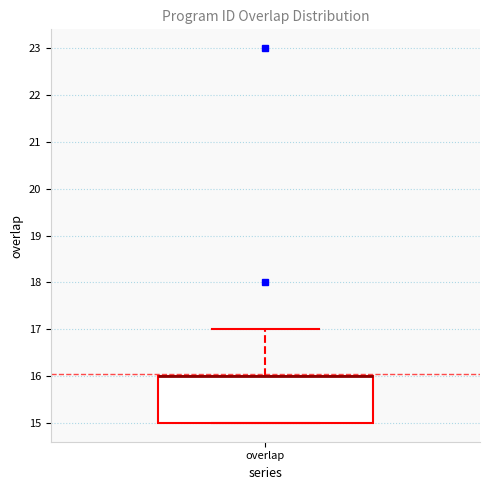

Read this box plot against the y-axis: the position of the median line, the range covered by the box, and the ends of both whiskers. The values are not printed on the chart, so give them approximately, as read against the axis.

median 16 (drawn on the box's upper edge), box 15 to 16, whiskers 15 to 17